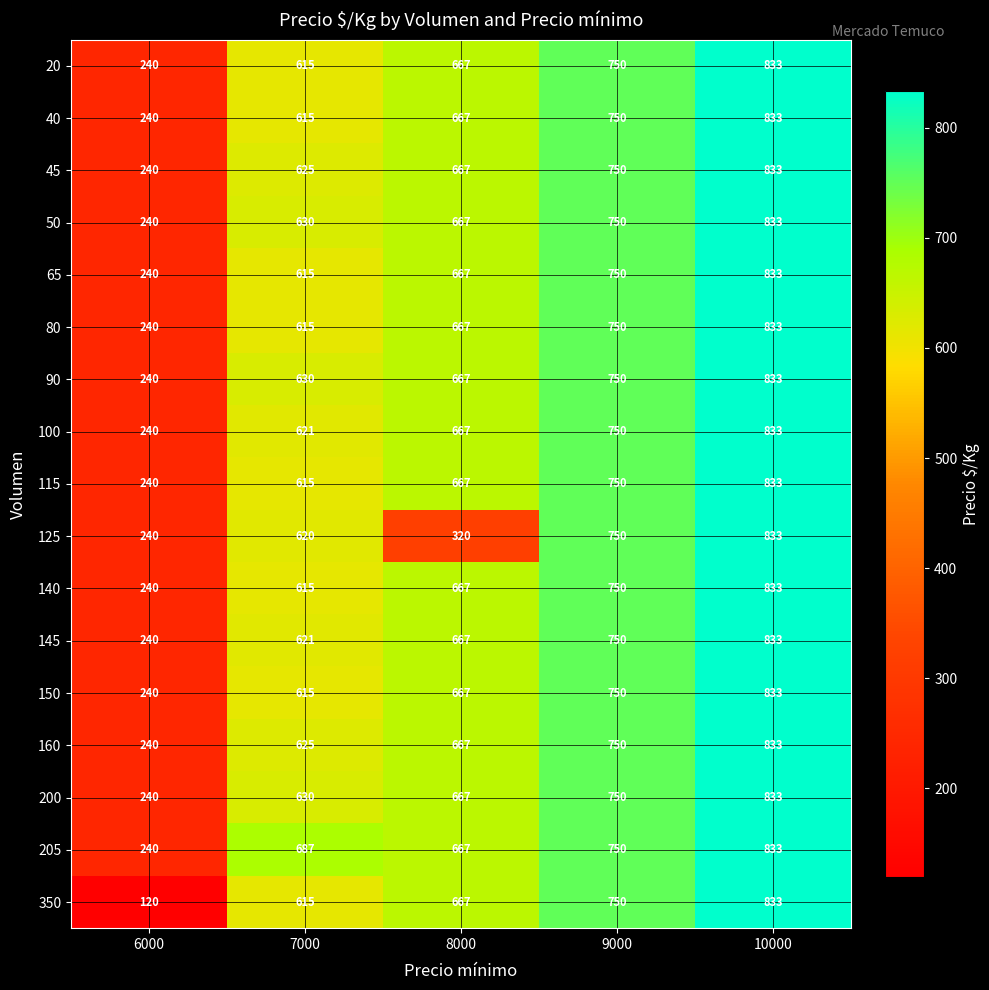

What is the greatest value displayed?

833